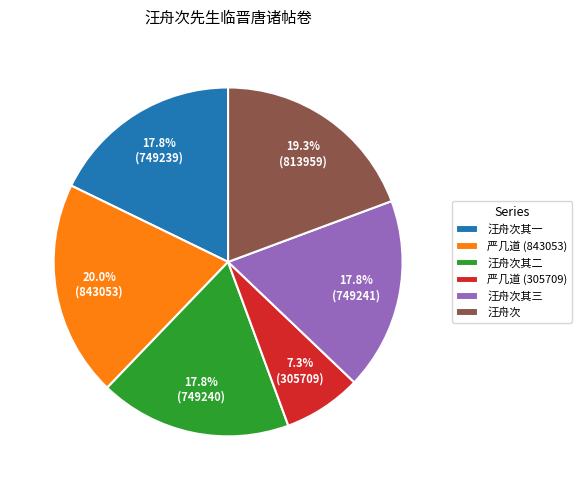

To the nearest percent, what is the average slice percentage?

17%